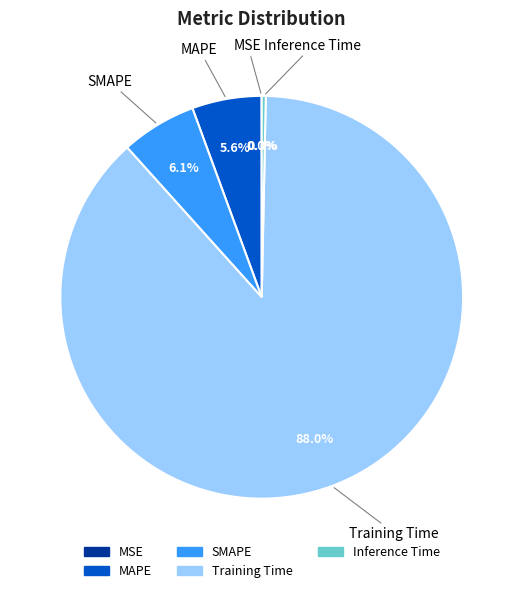

Which has a higher value, Inference Time or Training Time?

Training Time